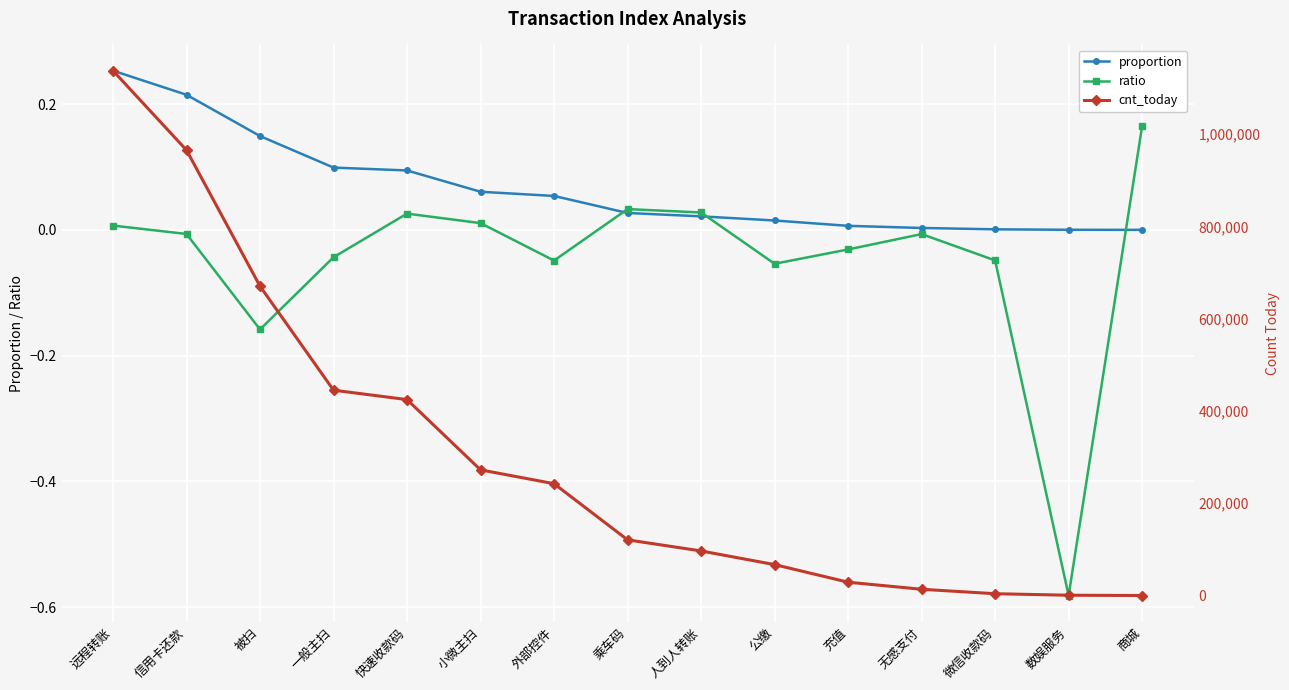

Which has a higher value, 公缴 or 小微主扫?

小微主扫